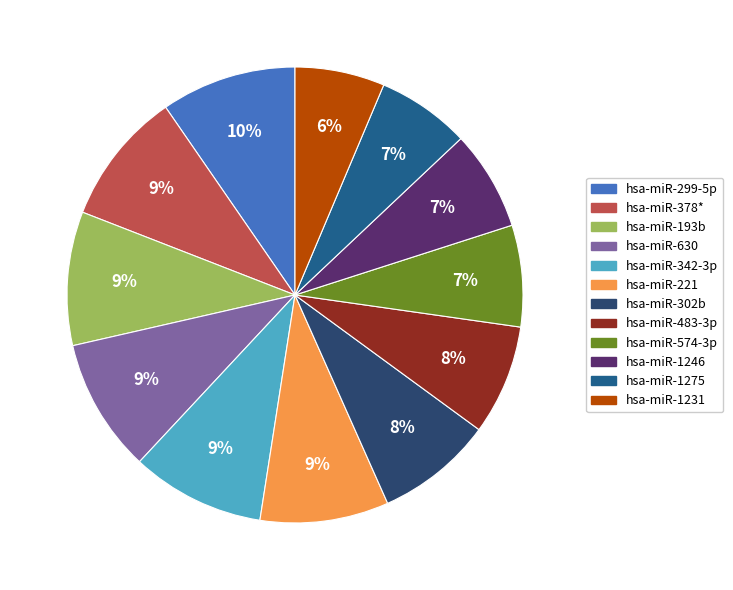

To the nearest percent, what is the average slice percentage?

8%